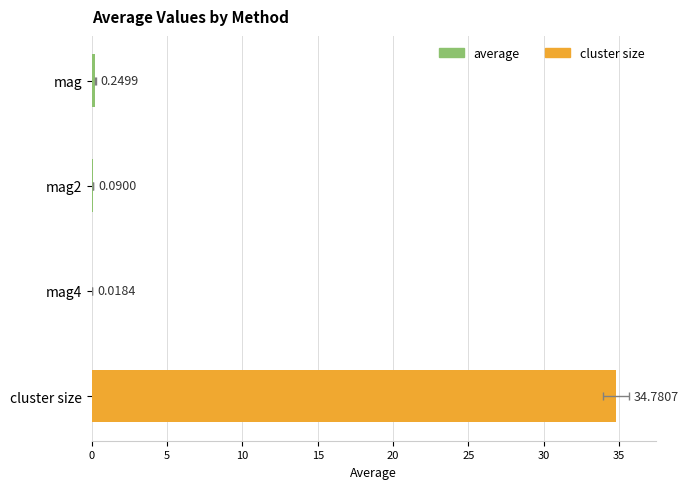

What is the difference between the maximum and second lowest values?

34.7